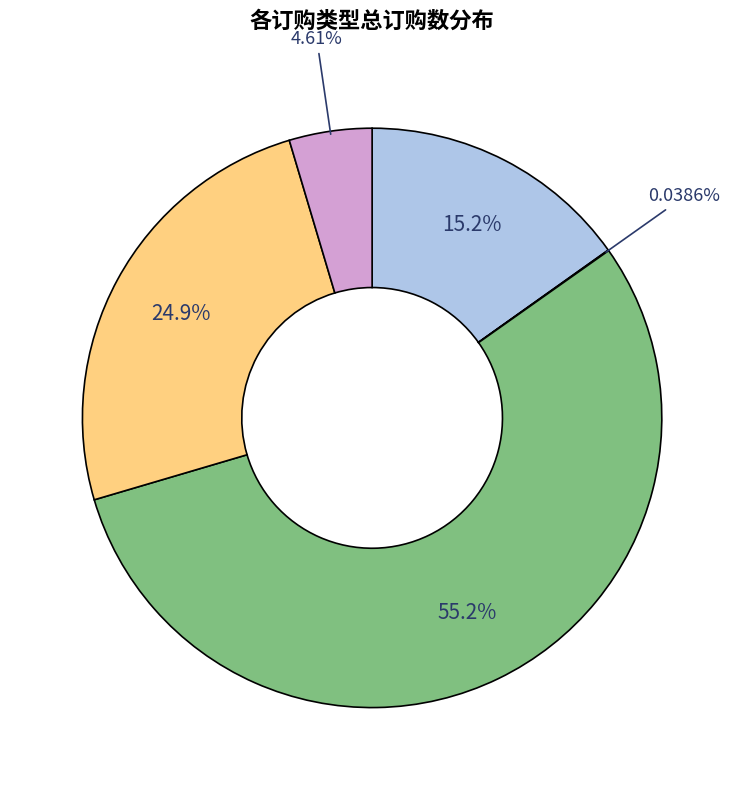

To the nearest percent, what is the difference between the largest and smallest slice percentages?

55%